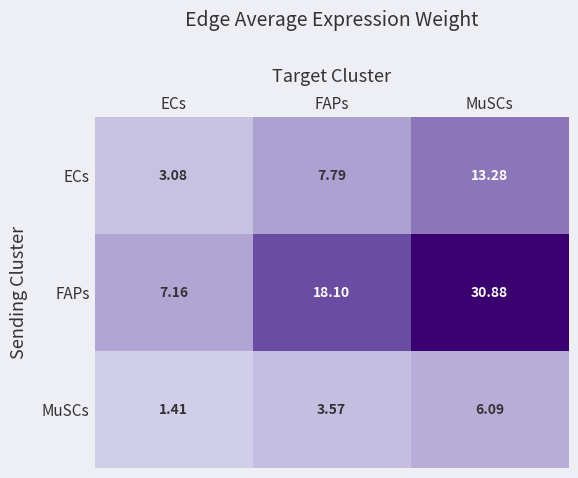

List the series in order of their peak value, lowest first.

MuSCs, ECs, FAPs